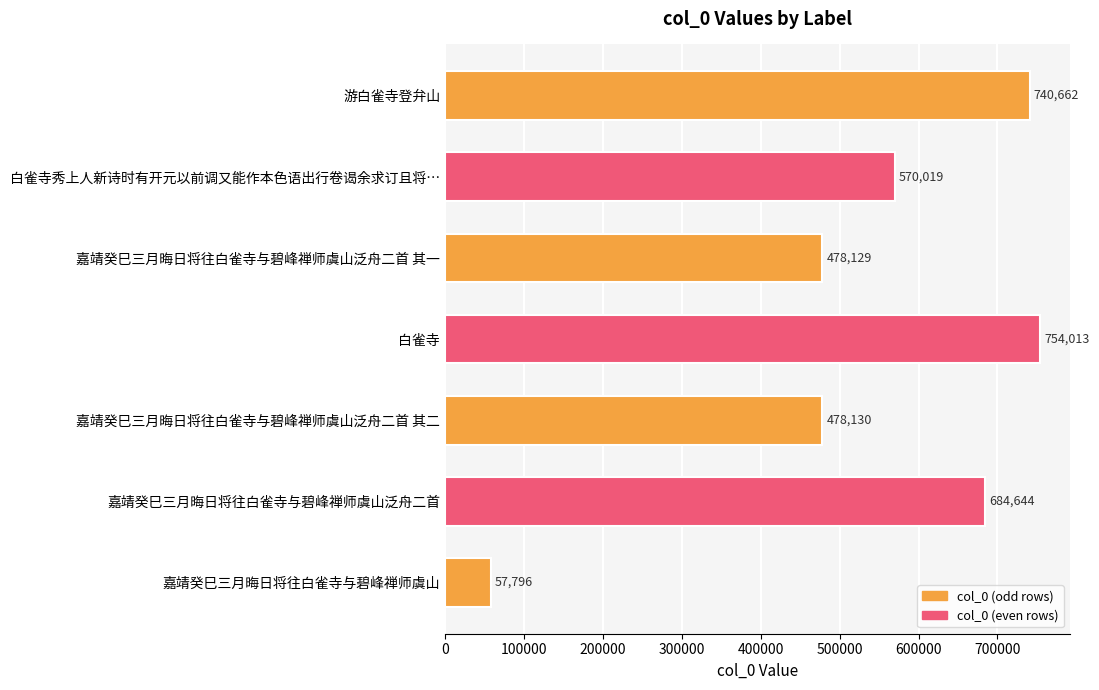

Where is the data nearest to the value 405904?

嘉靖癸巳三月晦日将往白雀寺与碧峰禅师虞山泛舟二首 其一